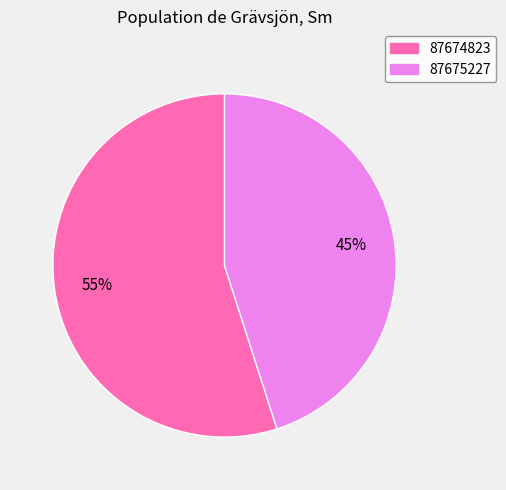

Which category has the biggest portion of the pie?

87674823